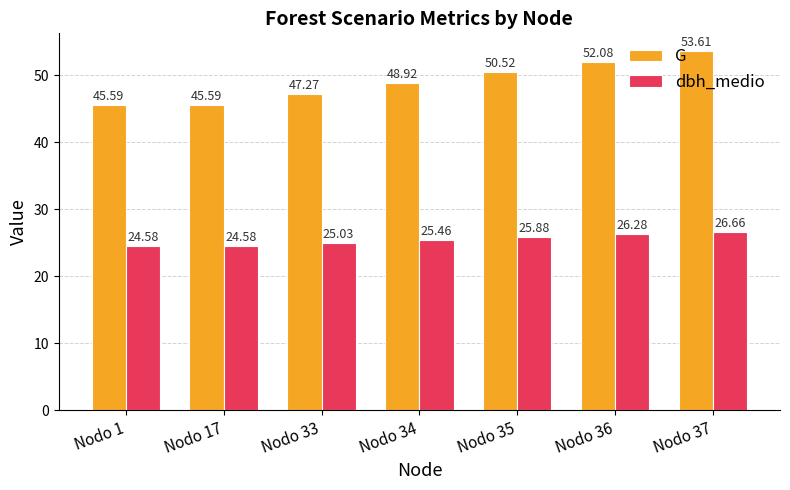

Reading left to right, what are all the values shown in this chart?

G: Nodo 1=45.6	Nodo 17=45.6	Nodo 33=47.3	Nodo 34=48.9	Nodo 35=50.5	Nodo 36=52.1	Nodo 37=53.6
dbh_medio: Nodo 1=24.6	Nodo 17=24.6	Nodo 33=25.0	Nodo 34=25.5	Nodo 35=25.9	Nodo 36=26.3	Nodo 37=26.7